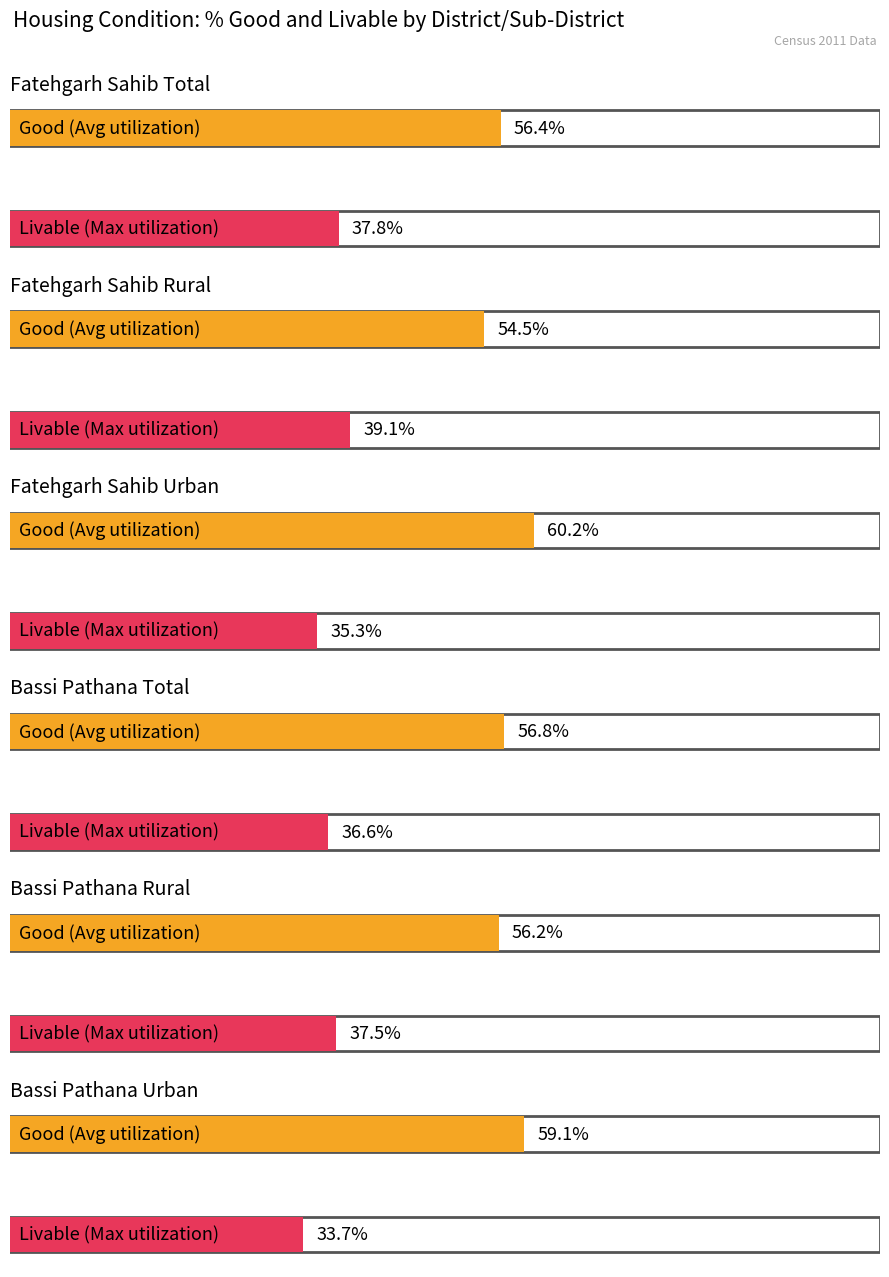

Reading left to right, transcribe all the data shown in this chart.

Good: Fatehgarh Sahib Total=56.4	Fatehgarh Sahib Rural=54.5	Fatehgarh Sahib Urban=60.2	Bassi Pathana Total=56.8	Bassi Pathana Rural=56.2	Bassi Pathana Urban=59.1
Livable: Fatehgarh Sahib Total=37.8	Fatehgarh Sahib Rural=39.1	Fatehgarh Sahib Urban=35.3	Bassi Pathana Total=36.6	Bassi Pathana Rural=37.5	Bassi Pathana Urban=33.7